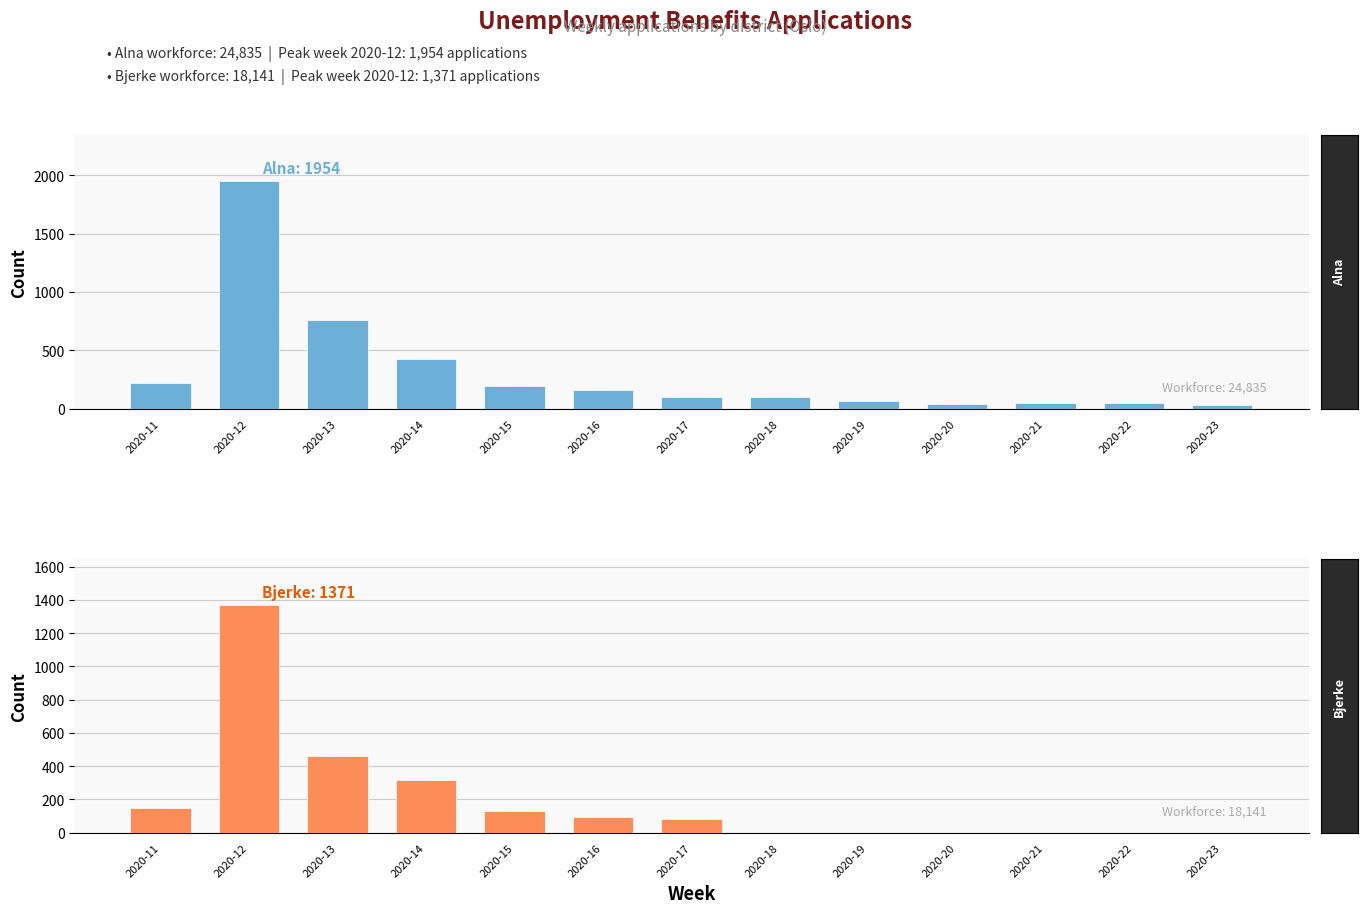

What is the greatest value displayed?

1954